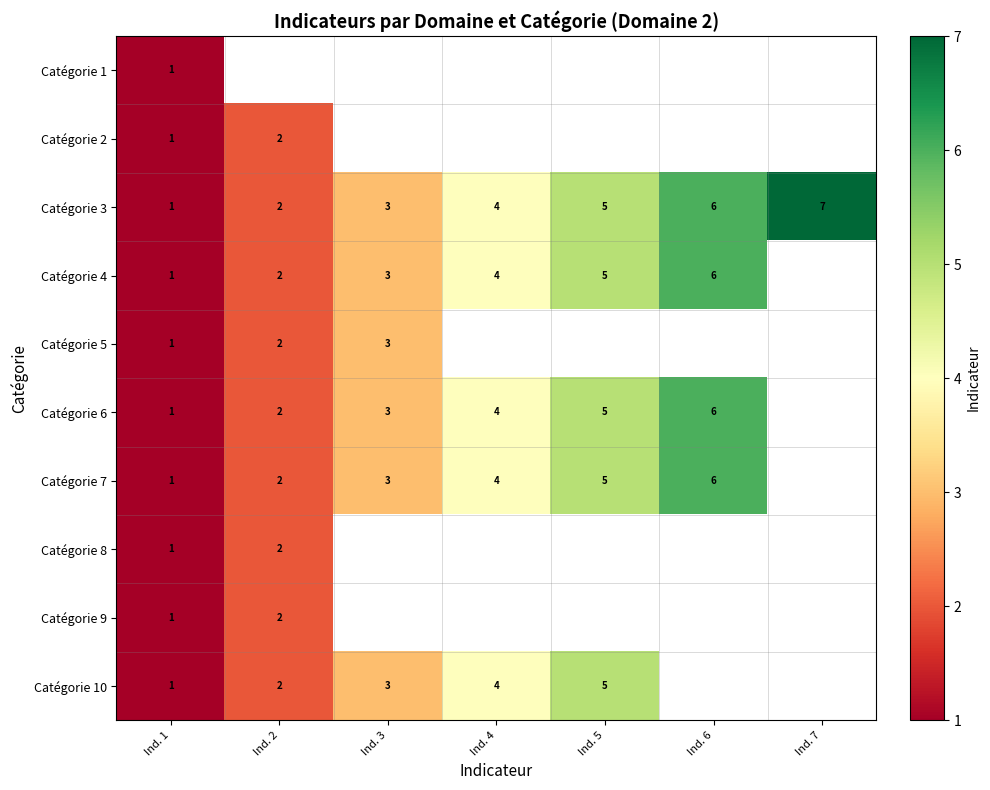

The value of Catégorie 3 at Ind. 5 is 2. True or false?

False